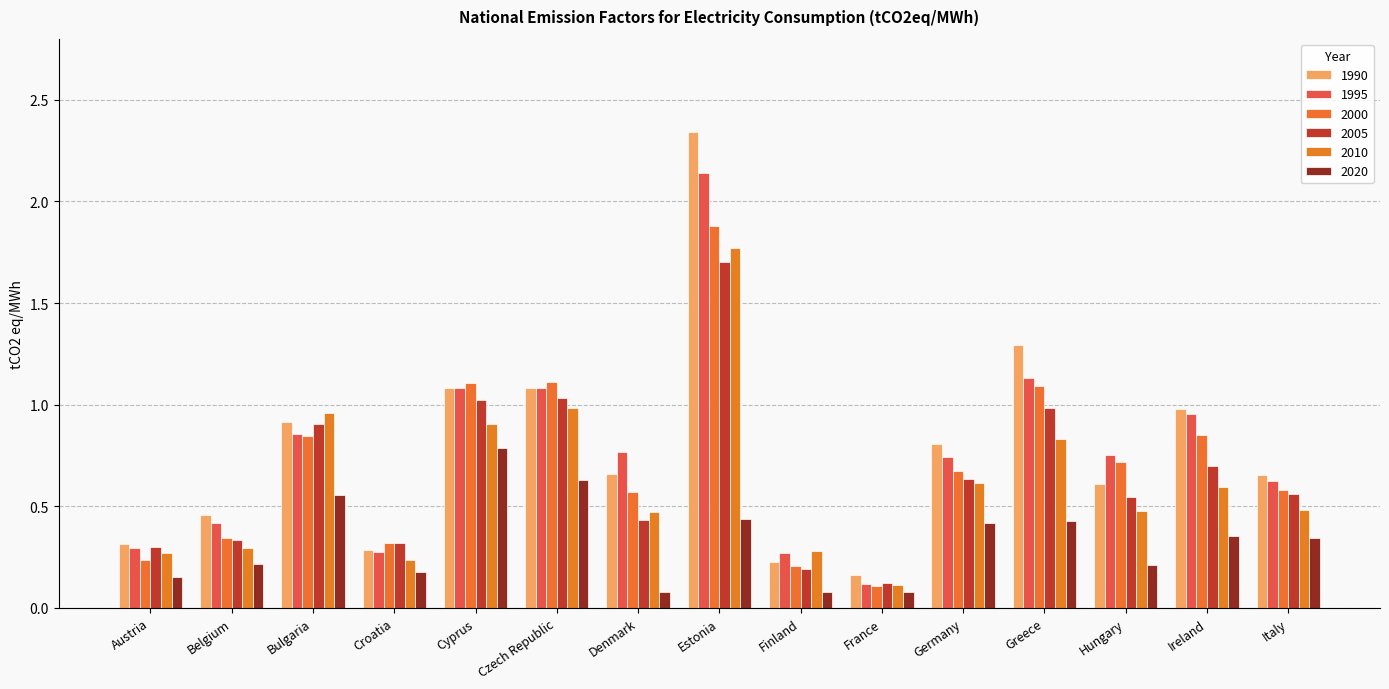

What is the minimum value for 2000?

0.1